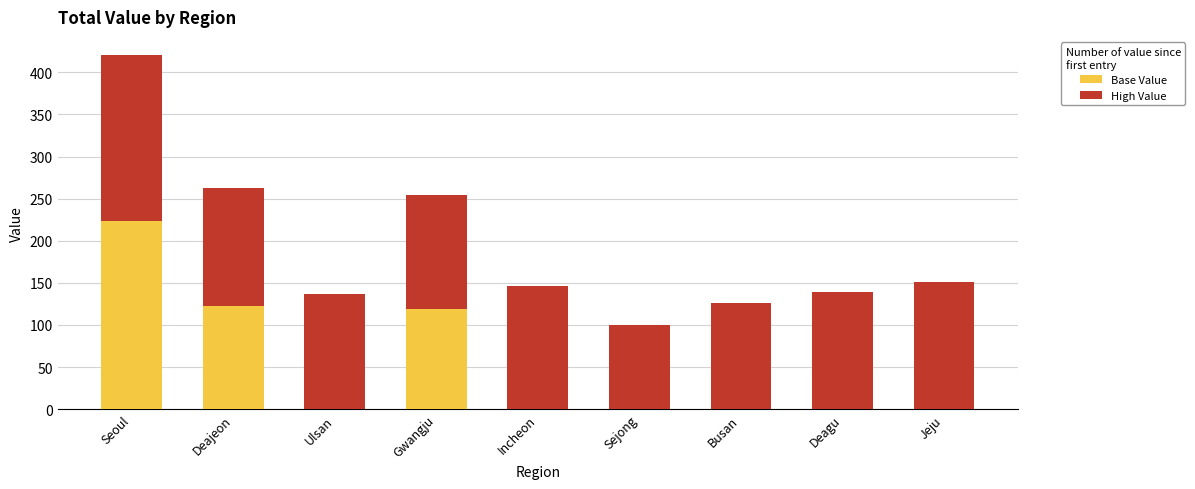

Read the Base Value value at Seoul.

224